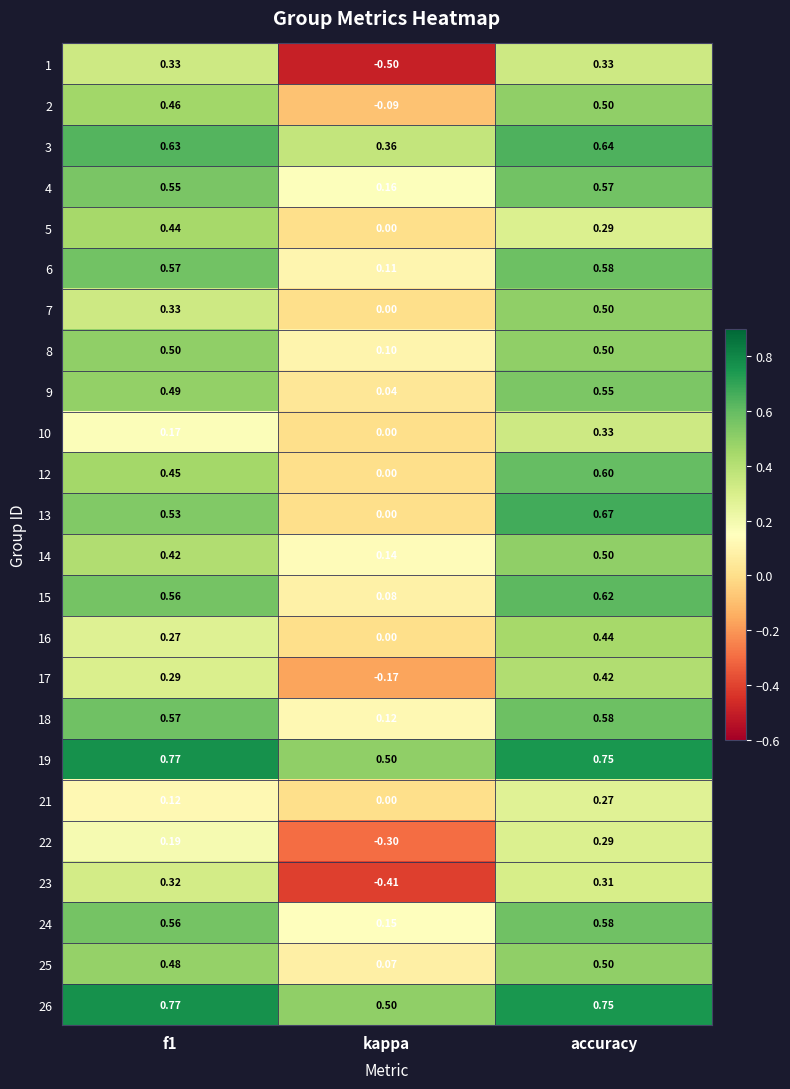

At which category is the sum across all series the highest?

accuracy